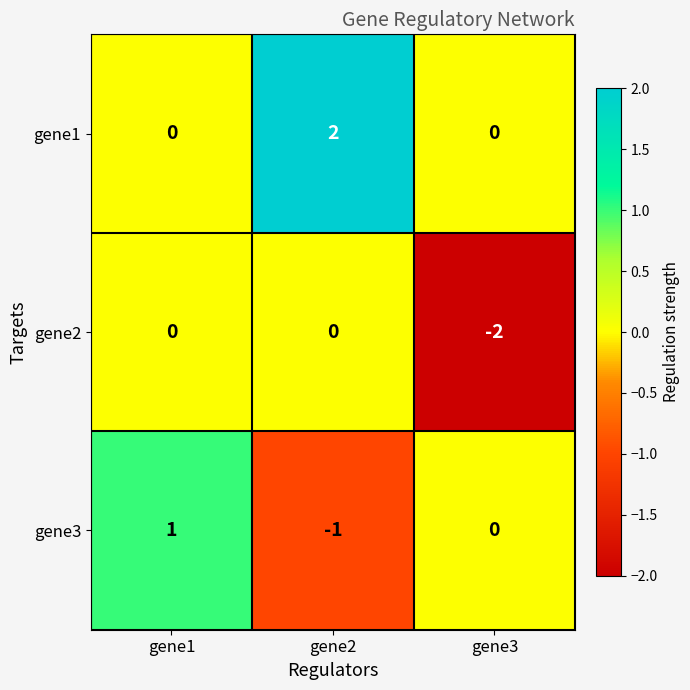

Where is gene3 nearest to the value 0?

gene3